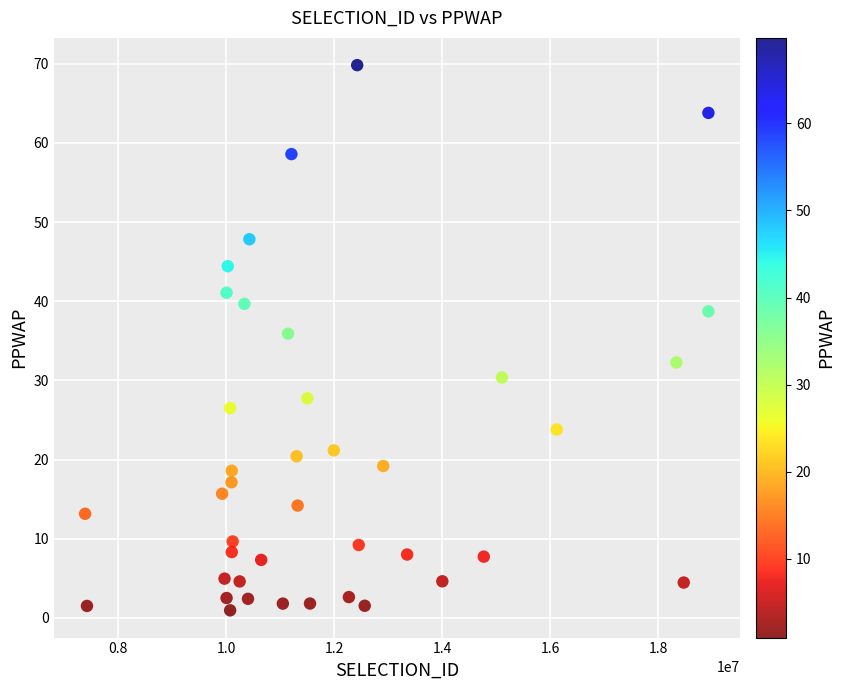

What is the range of X values (max minus min)?

11542373.0